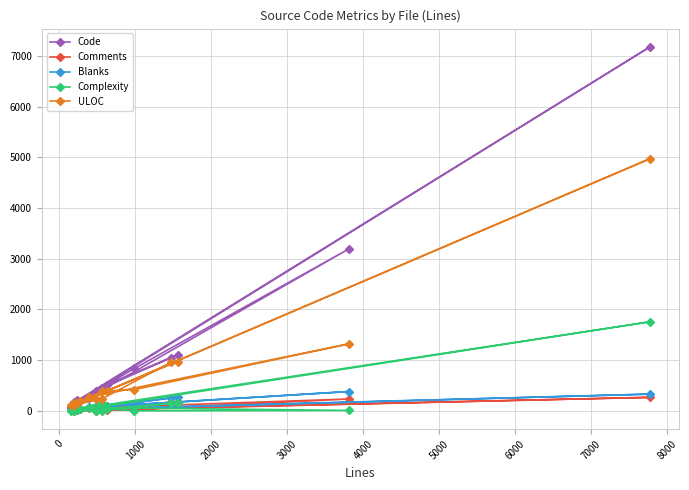

Which series has the widest spread of values?

Code